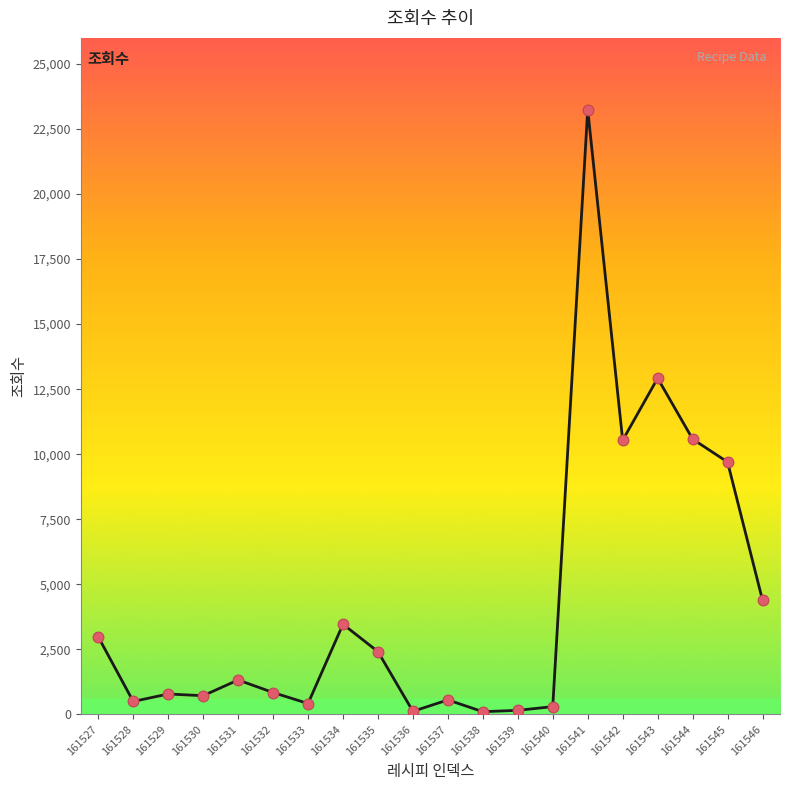

What is the change in value from 161544 to 161546?

-6192